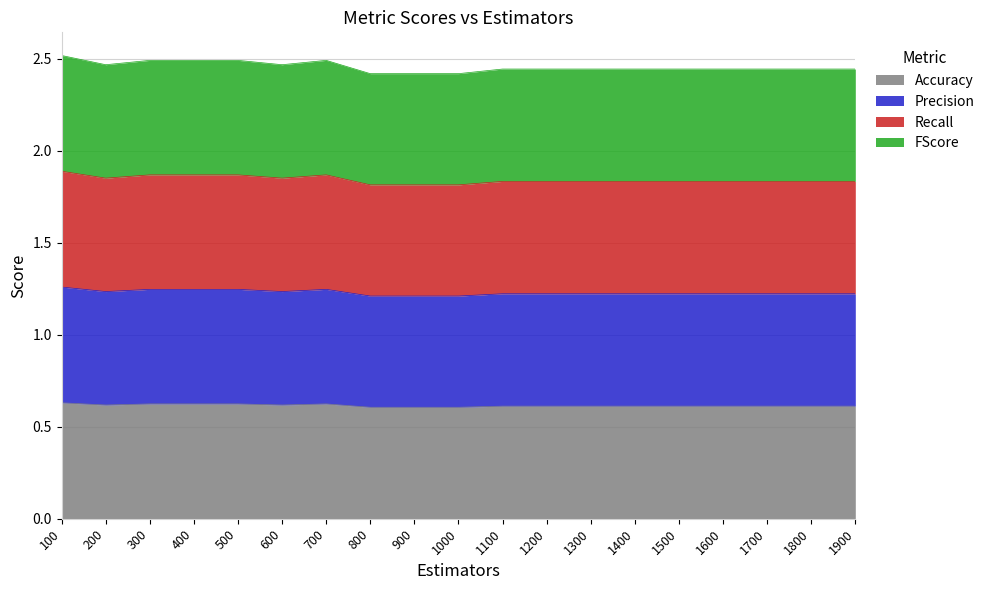

The Accuracy series shows 0.9 at 300. True or false?

False